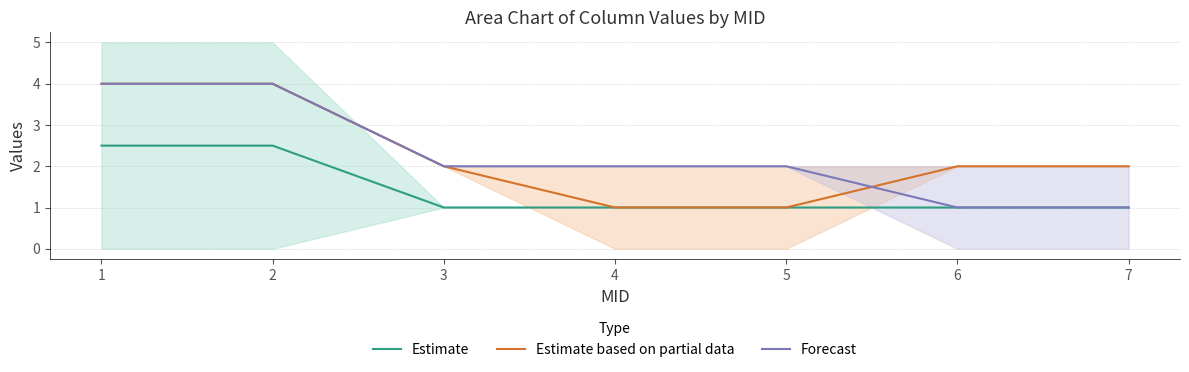

What is the smallest value displayed?

1.0